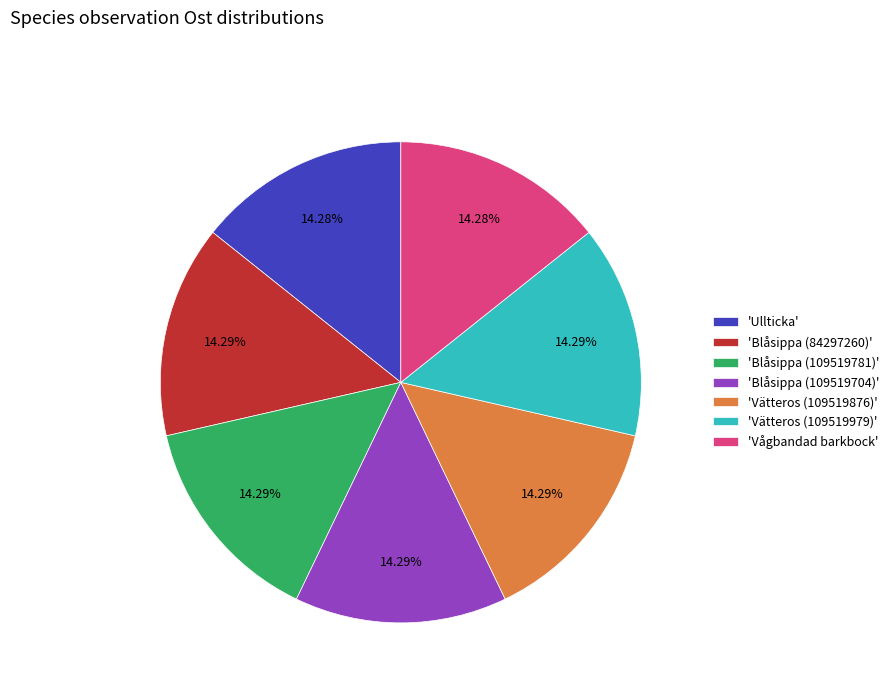

Approximately how many times larger is the value at 'Blåsippa (109519704)' compared to 'Ullticka'?

1.0